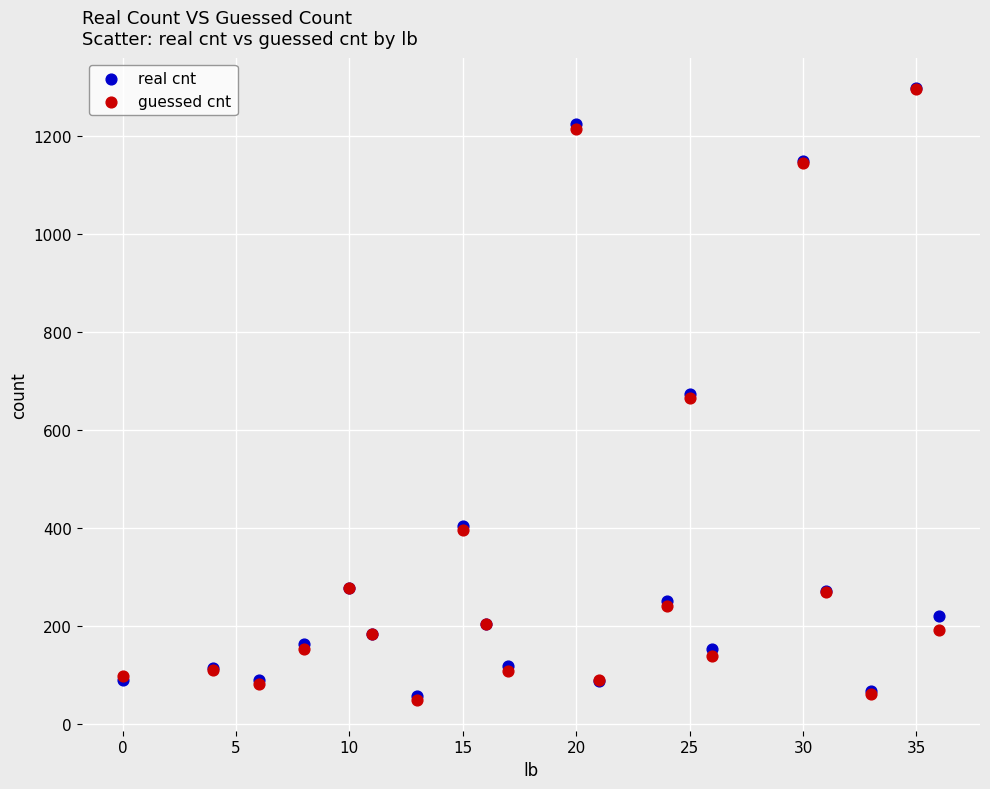

Which series has the widest spread of Y values?

guessed cnt